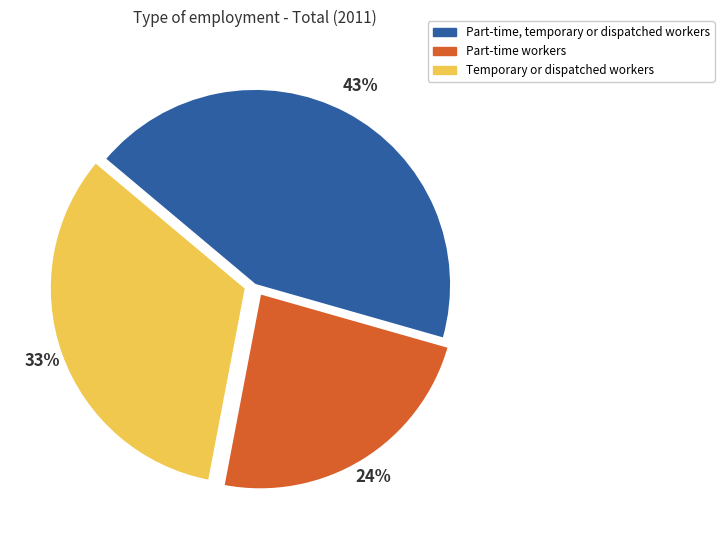

How many slices are in this pie chart?

3